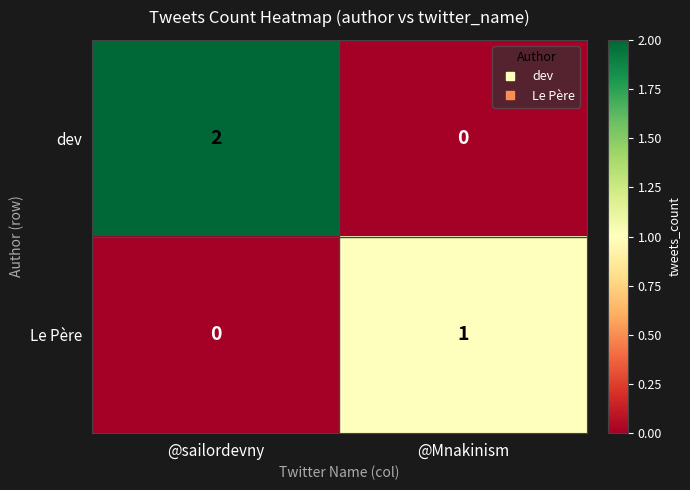

The value of Le Père at @sailordevny is 1. True or false?

False